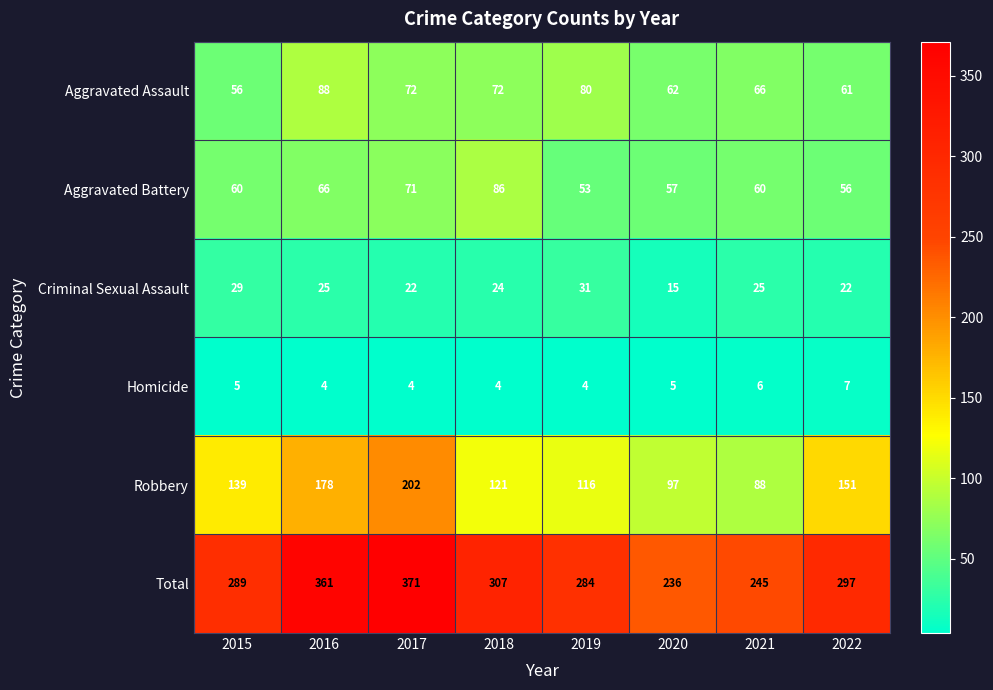

The value of Homicide at 2015 is 5. True or false?

True